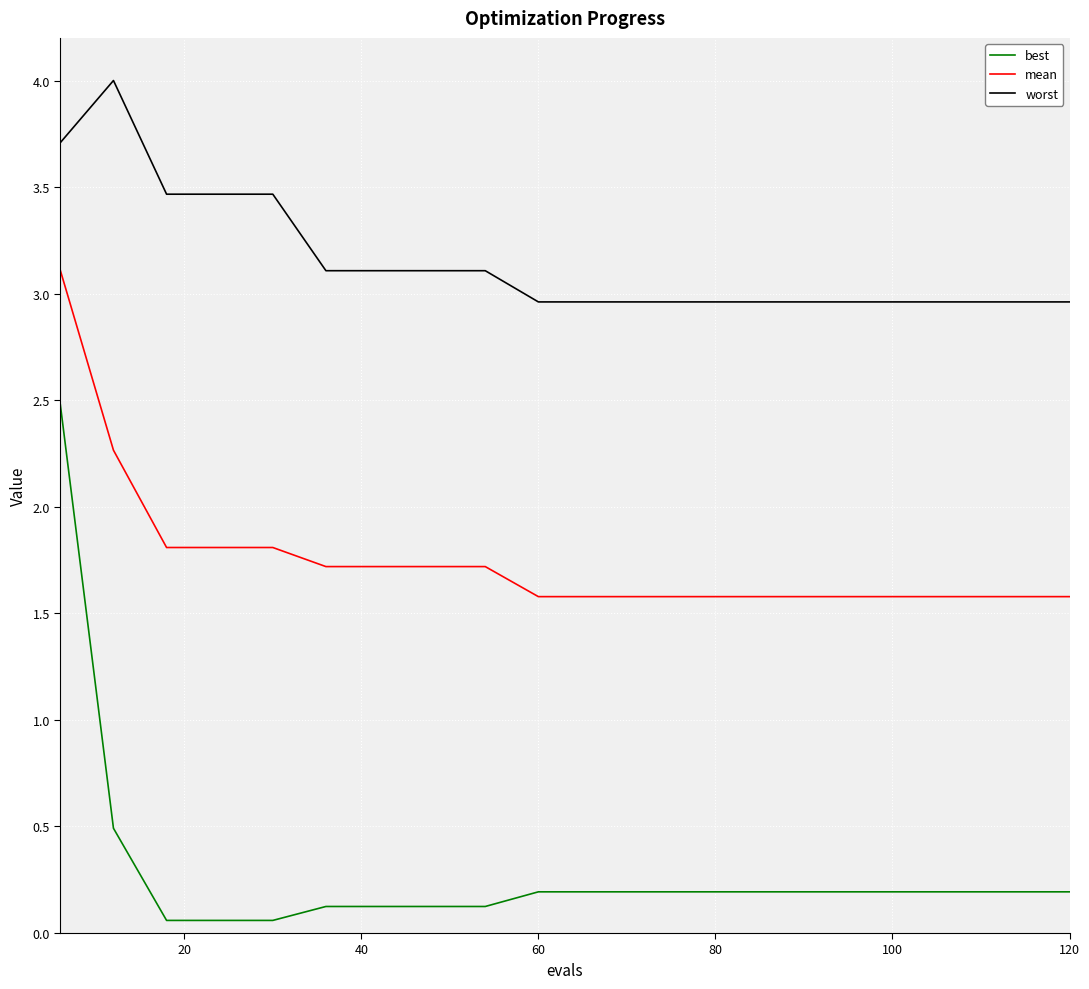

What is the maximum value for worst?

4.0